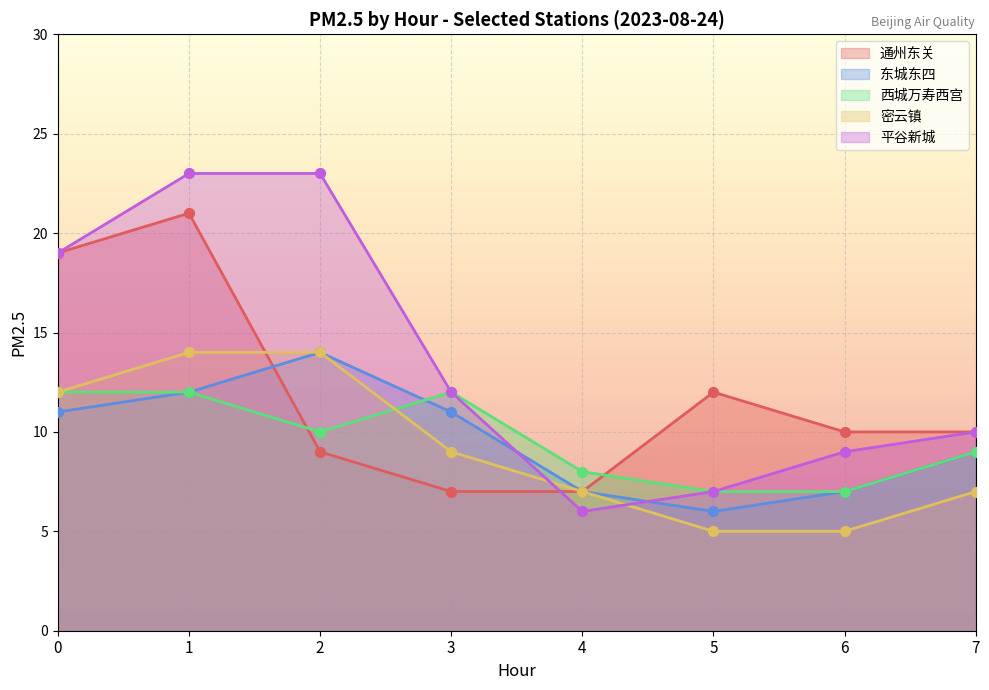

At how many categories does at least one series exceed 22?

2